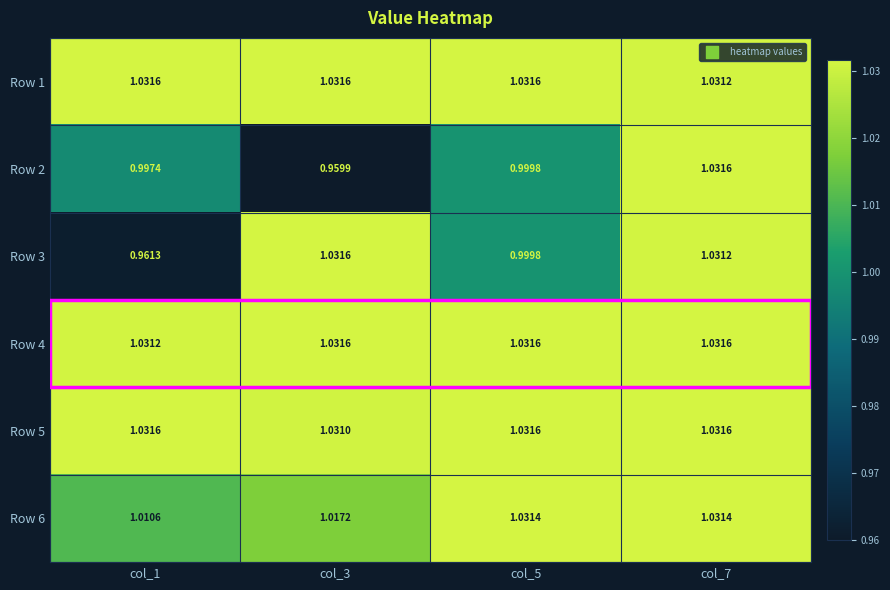

Reading left to right, transcribe all the data shown in this chart.

Row 1: col_1=1.0	col_3=1.0	col_5=1.0	col_7=1.0
Row 2: col_1=1.0	col_3=1.0	col_5=1.0	col_7=1.0
Row 3: col_1=1.0	col_3=1.0	col_5=1.0	col_7=1.0
Row 4: col_1=1.0	col_3=1.0	col_5=1.0	col_7=1.0
Row 5: col_1=1.0	col_3=1.0	col_5=1.0	col_7=1.0
Row 6: col_1=1.0	col_3=1.0	col_5=1.0	col_7=1.0